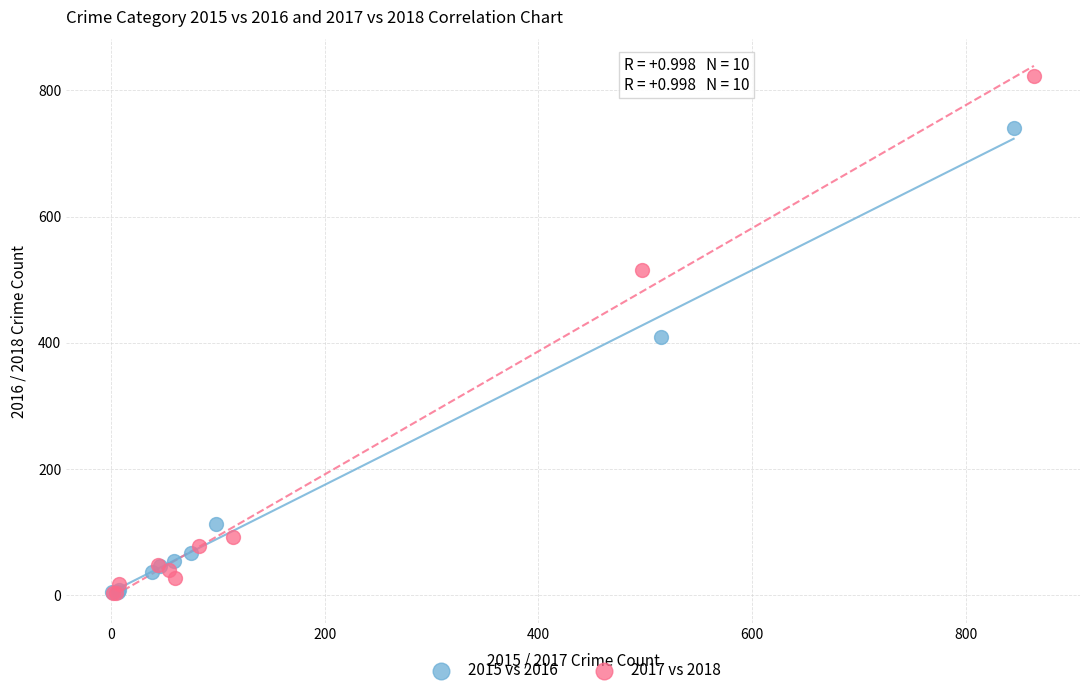

What are all the series names shown in the legend?

2015 vs 2016, 2017 vs 2018